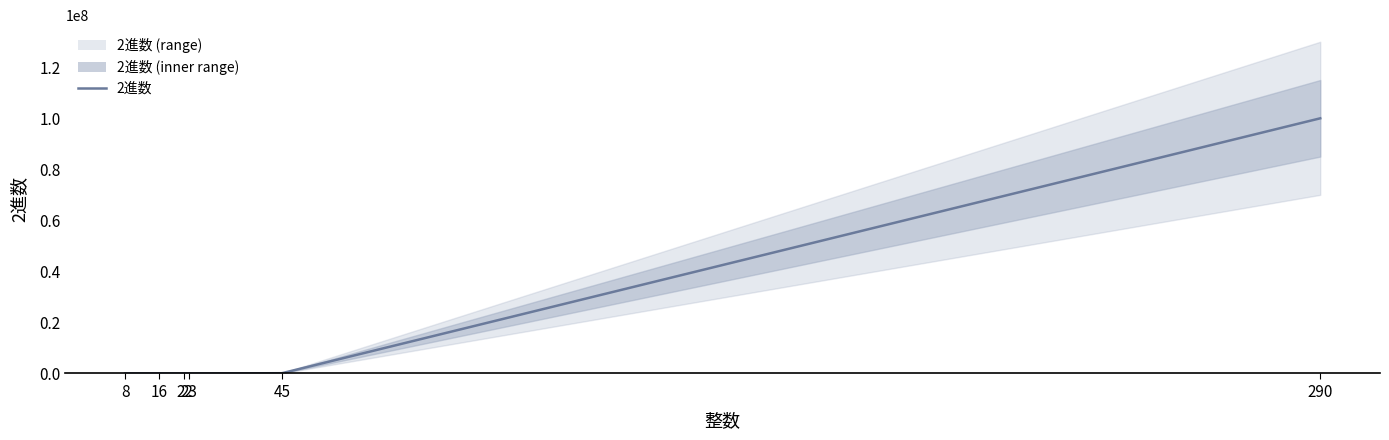

Rank the categories by value from lowest to highest.

8, 16, 22, 23, 45, 290